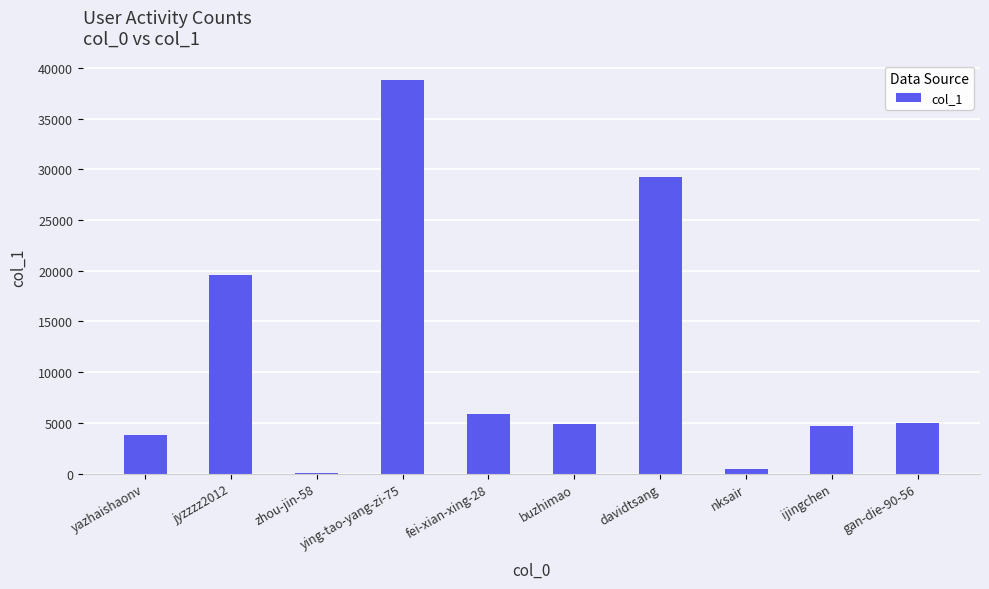

What is the average value?

11244